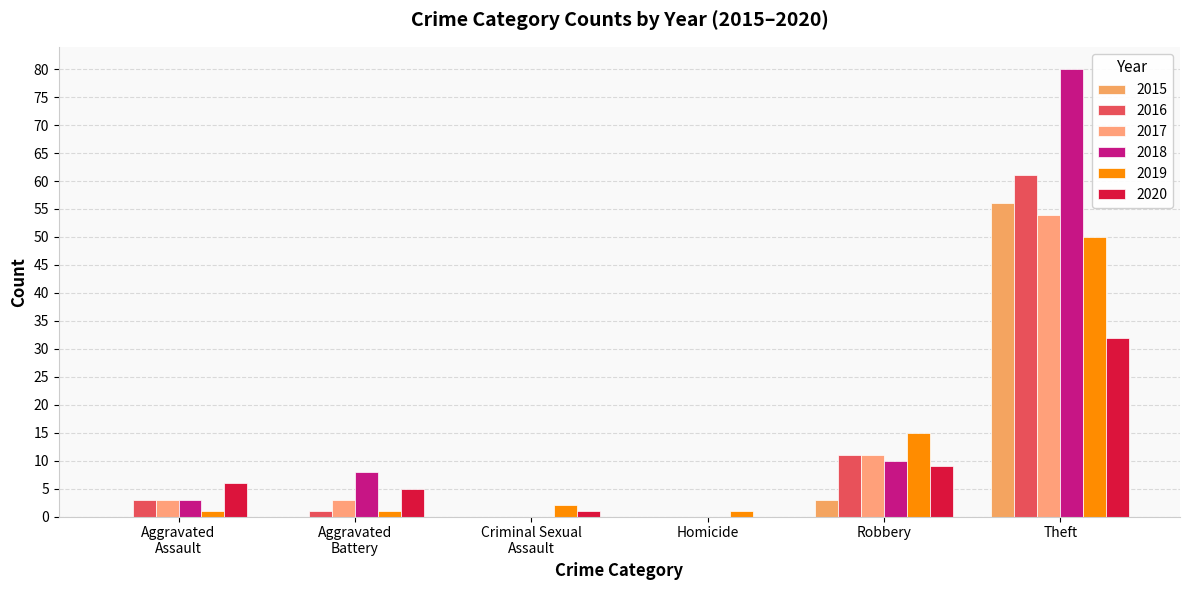

Count the number of categories in the chart.

6